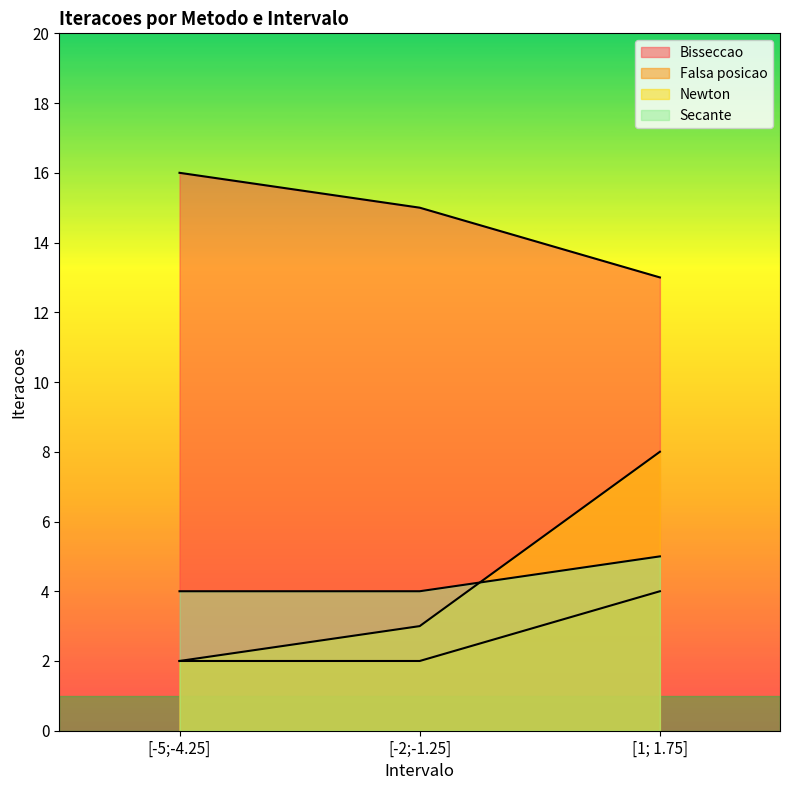

The value of Bisseccao at [-5;-4.25] is 28. True or false?

False